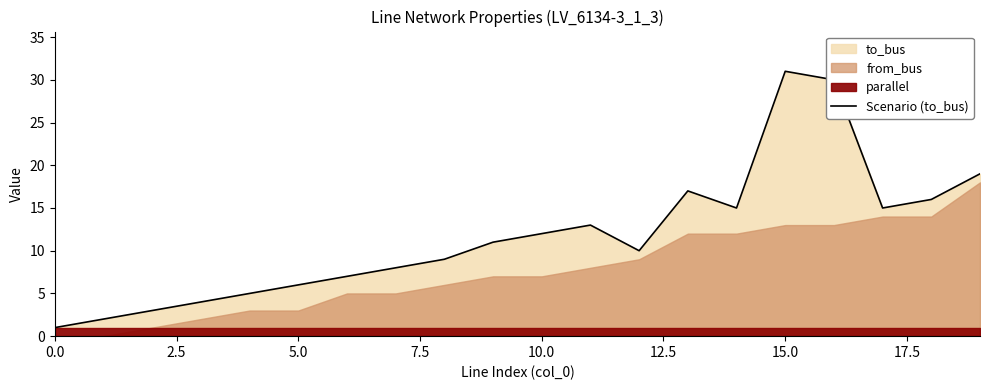

The value of Scenario (to_bus) at 5.0 is 9. True or false?

False